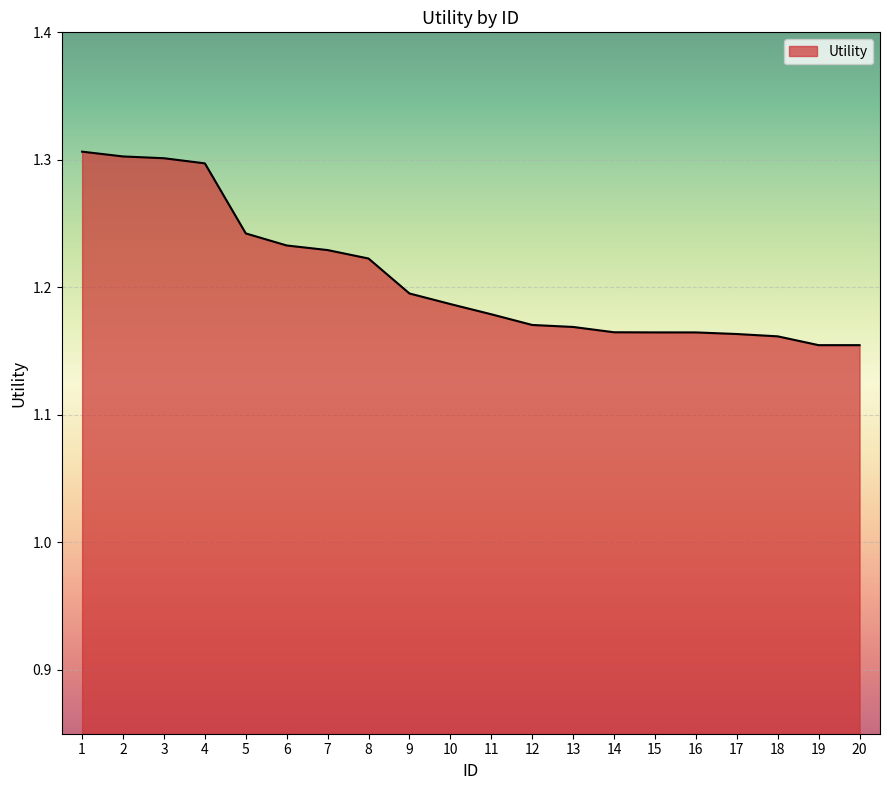

True or false: the data shows 1.2 at 15.

True